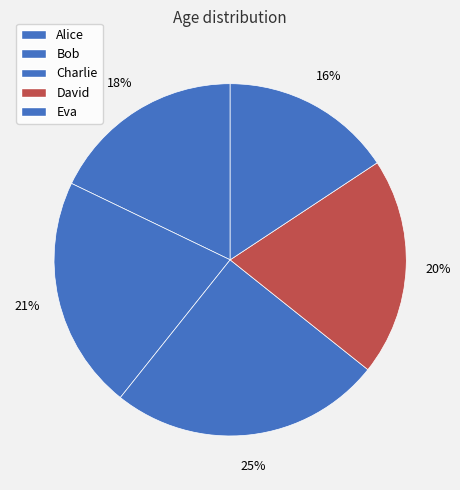

To the nearest percent, what is the combined percentage of Bob and Eva?

37%